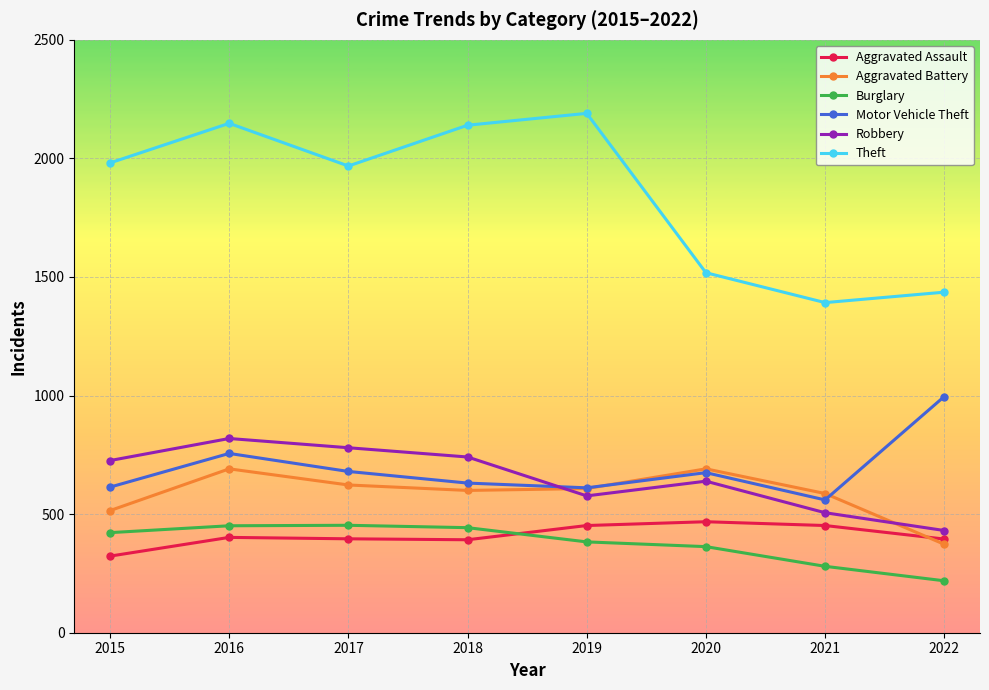

True or false: Burglary and Aggravated Battery cross at least once.

False